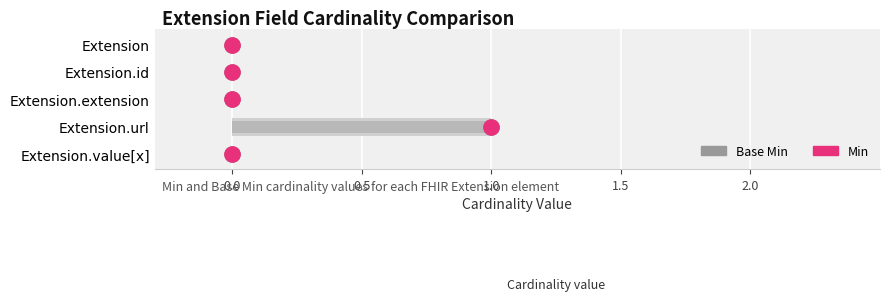

Which series contains the highest Y value?

Base Min (dot)